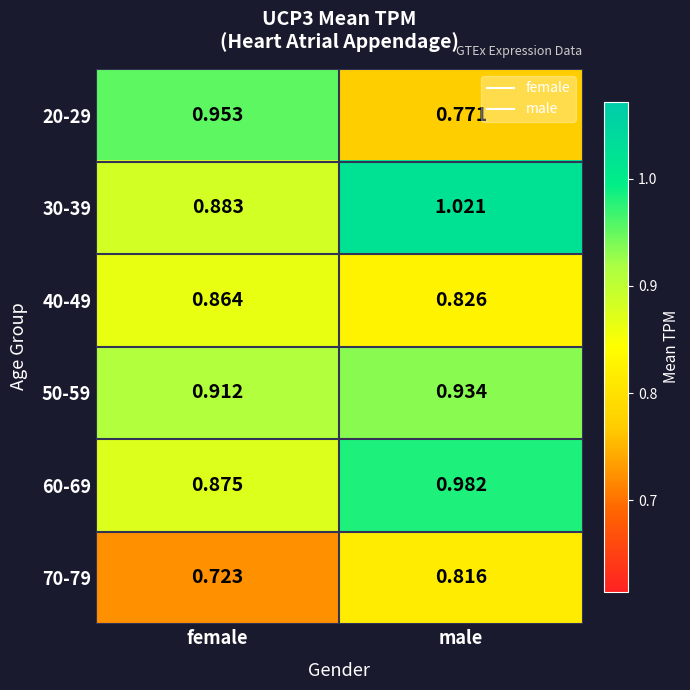

At which category is the sum across all series the highest?

male